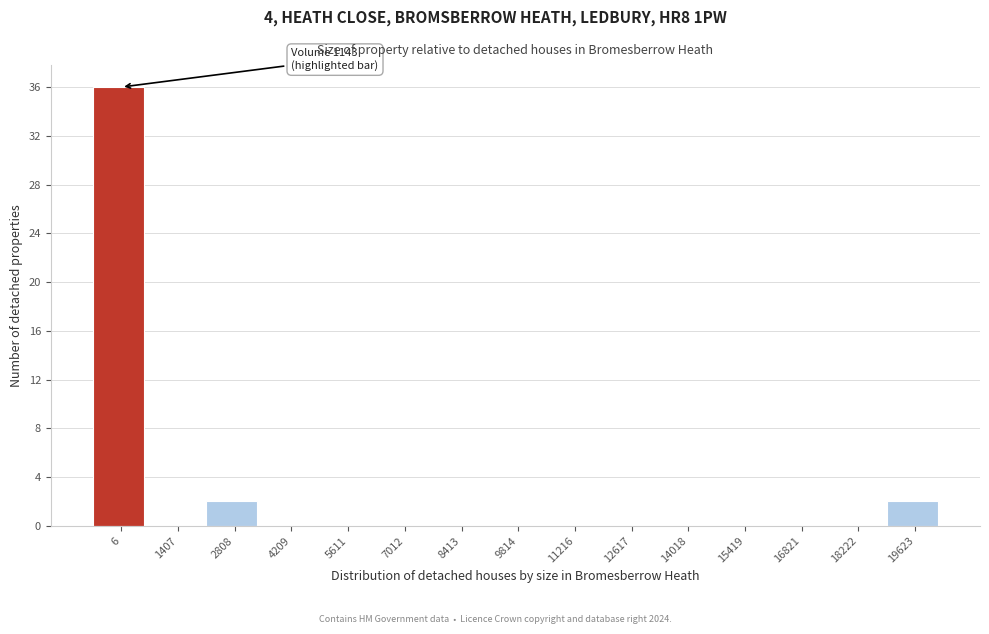

Reading left to right, what are all the values shown in this chart?

6=36	1407=0	2808=2	4209=0	5611=0	7012=0	8413=0	9814=0	11216=0	12617=0	14018=0	15419=0	16821=0	18222=0	19623=2